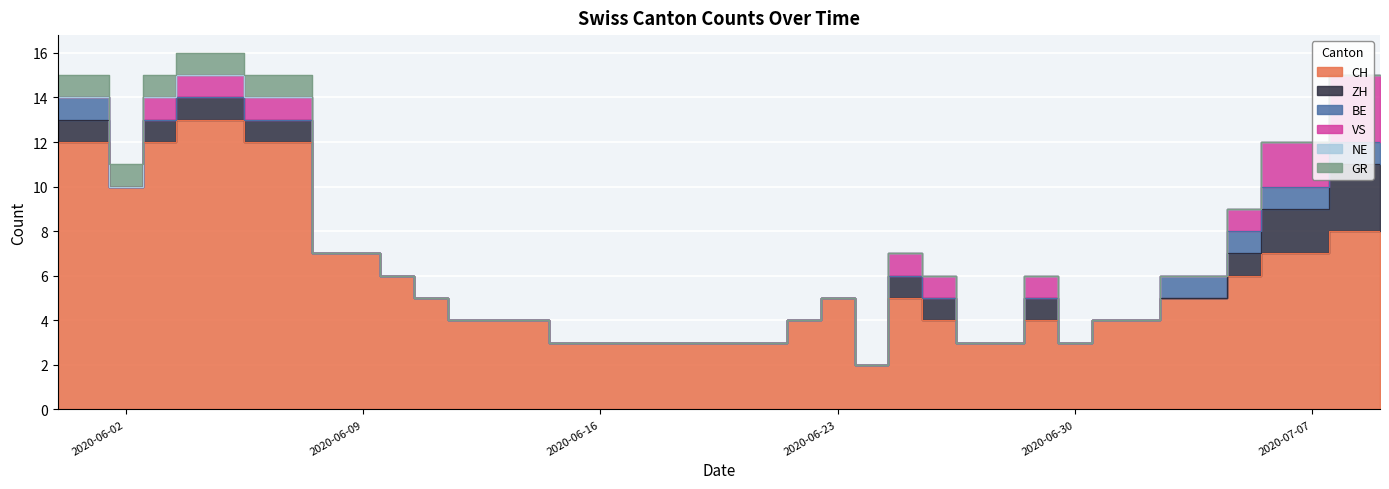

Which has a higher value, 2020-06-08 or 2020-06-18?

2020-06-08